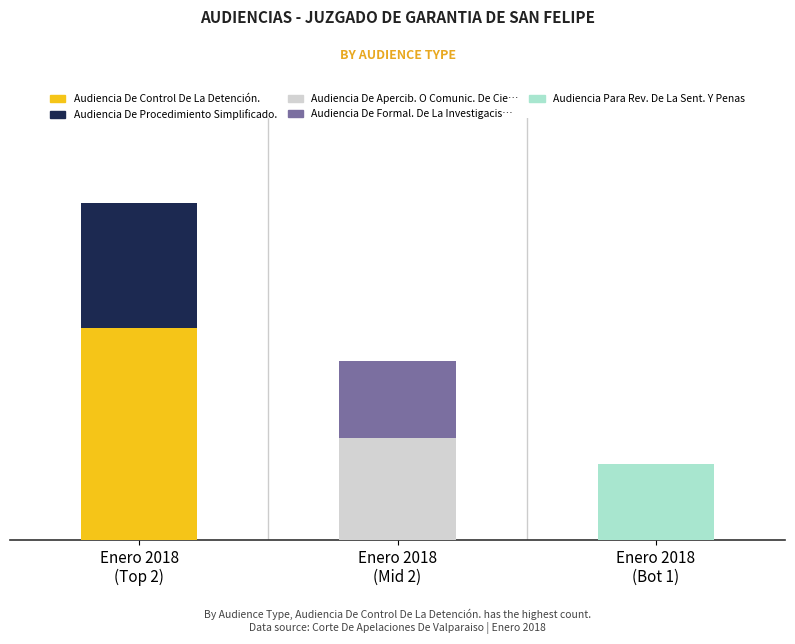

What is the label of the 3rd bar from the right?

Enero 2018
(Top 2)